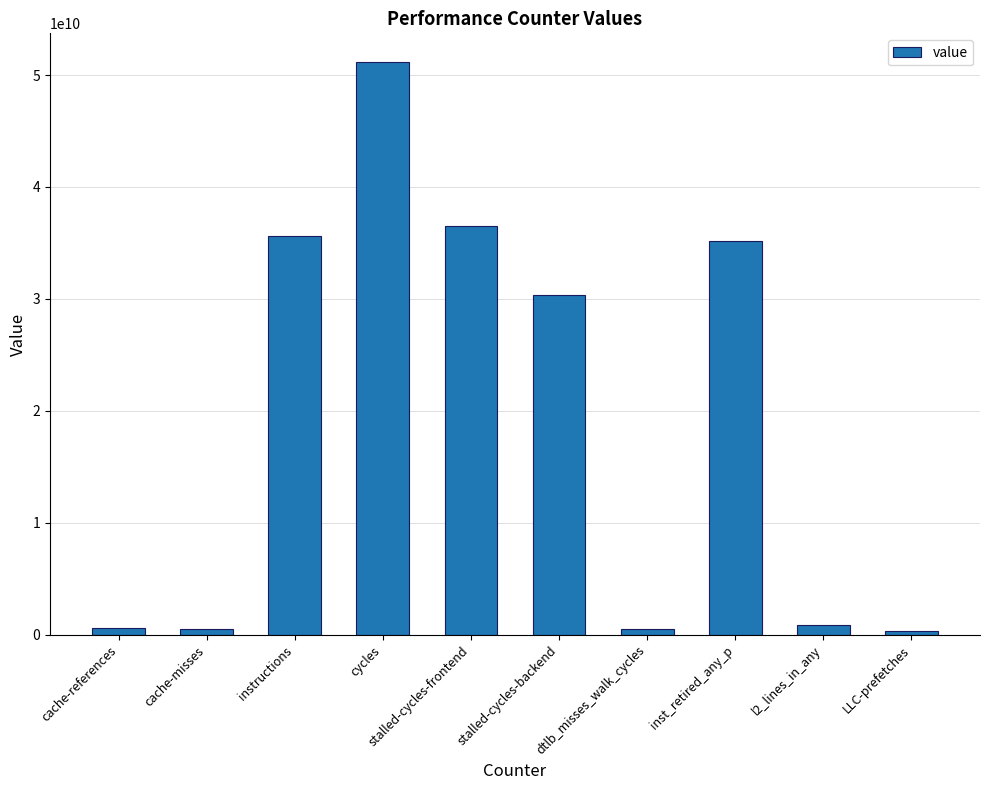

What is the change in value from cache-misses to cycles?

+50662812425